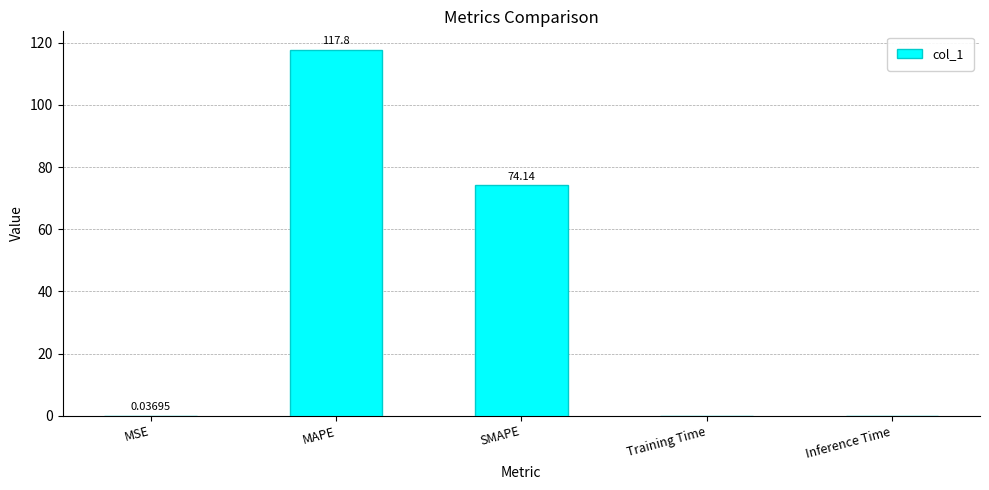

What is the sum of the values at Inference Time and MAPE?

117.8